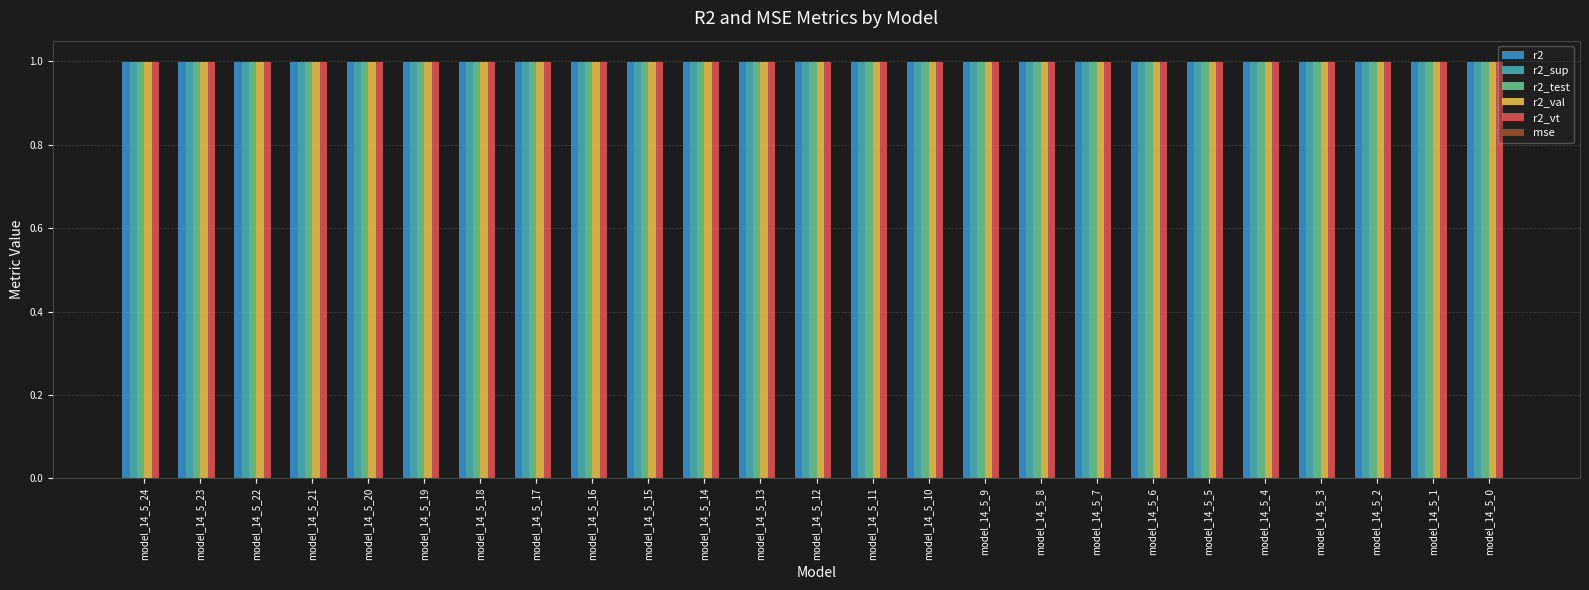

How many categories are shown in the chart?

25